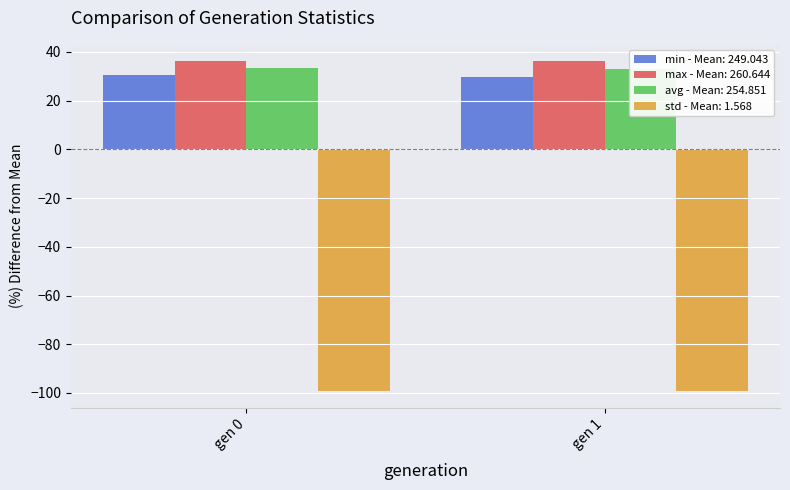

Between gen 1 and gen 0, which is larger?

gen 0